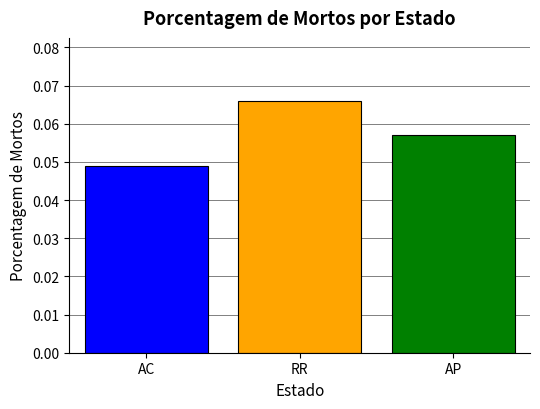

Are the bars horizontal?

No